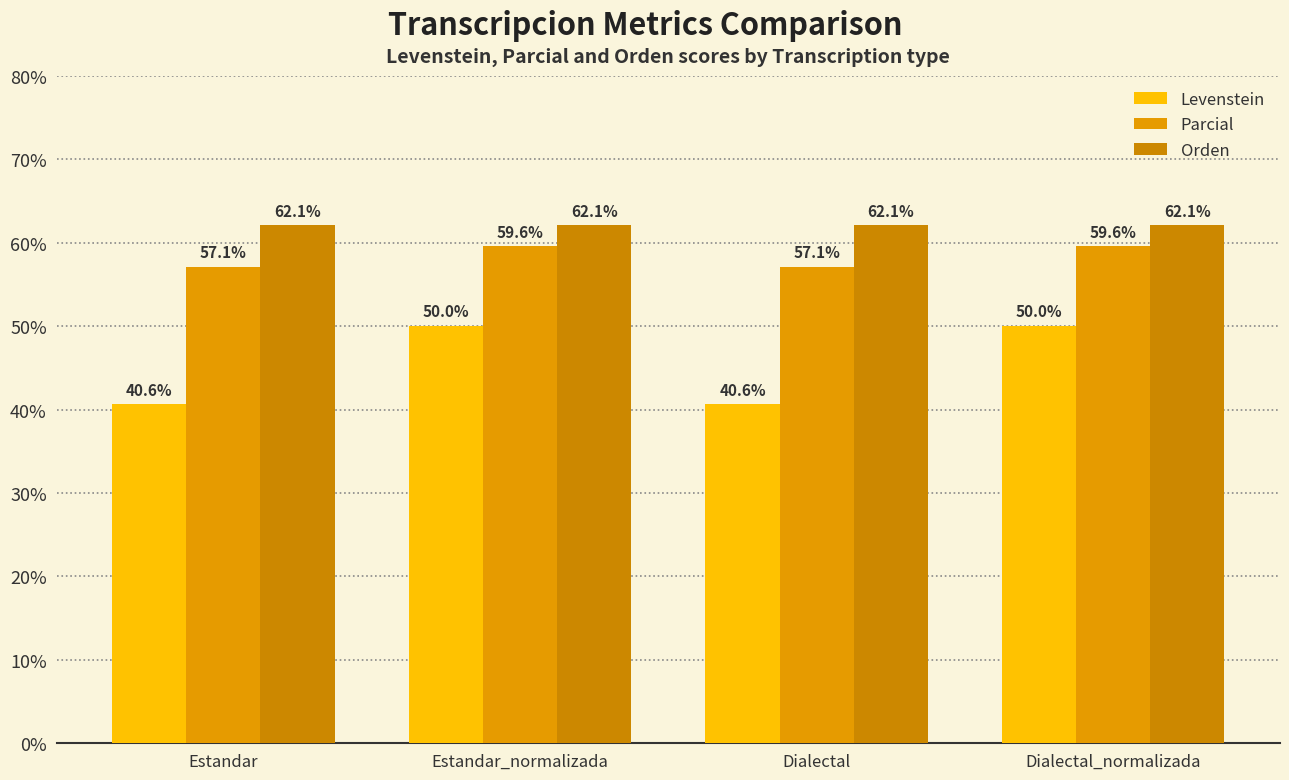

Reading right to left, transcribe all the data shown in this chart.

Levenstein: 50.0	40.6	50.0	40.6
Parcial: 59.6	57.1	59.6	57.1
Orden: 62.1	62.1	62.1	62.1